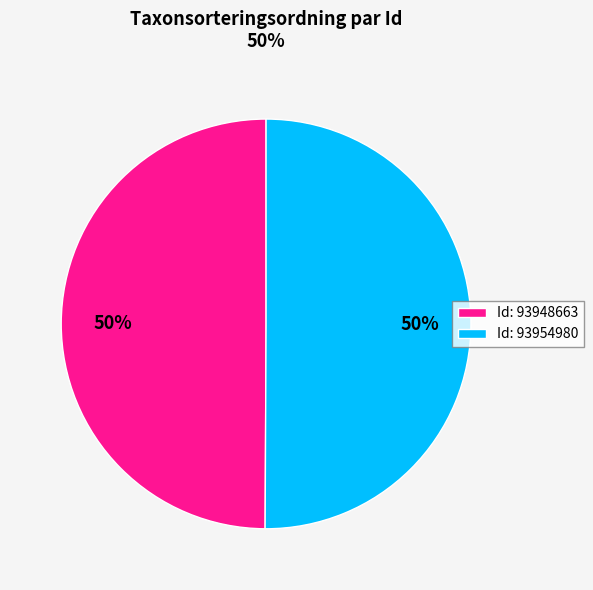

To the nearest percent, what is the average slice percentage?

50%